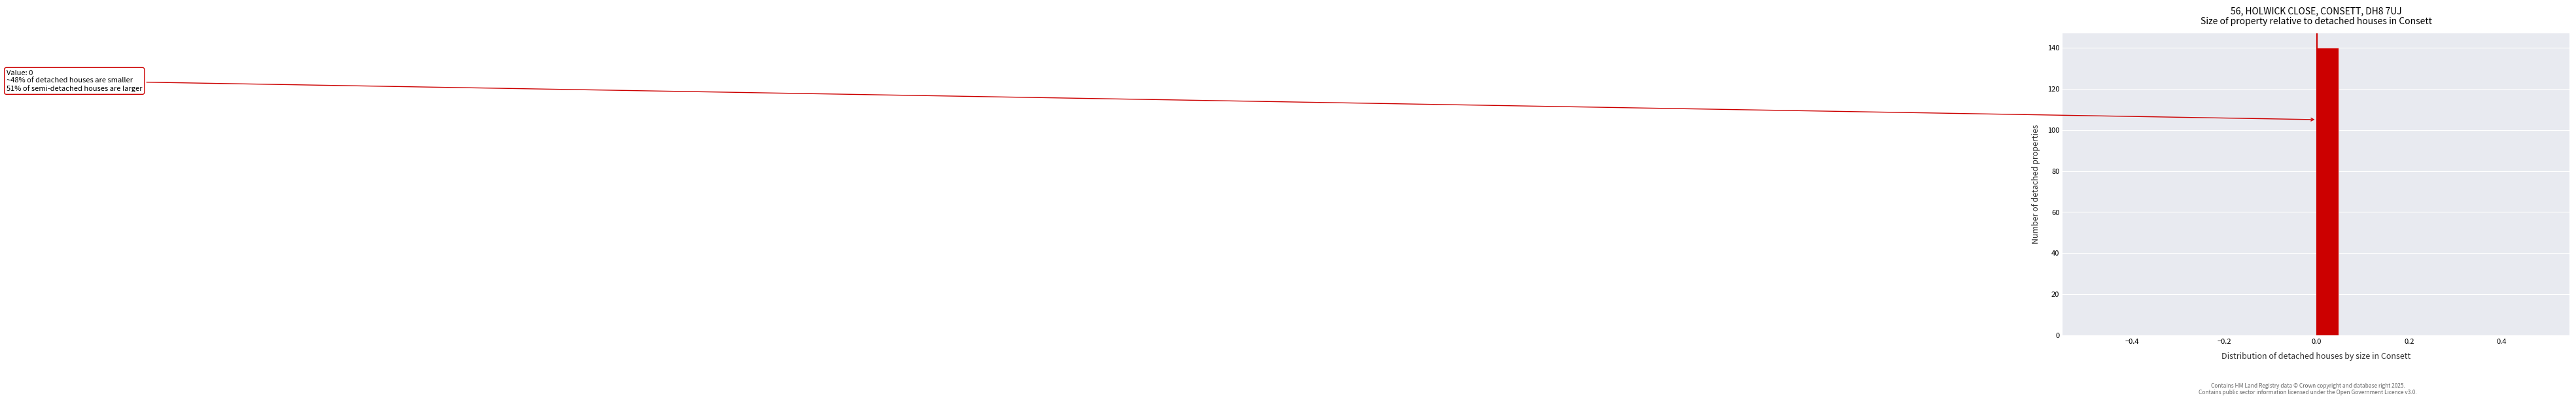

Around what value on the x-axis is the tallest bar? Give the approximate position of its centre, as read against the axis.

0.02